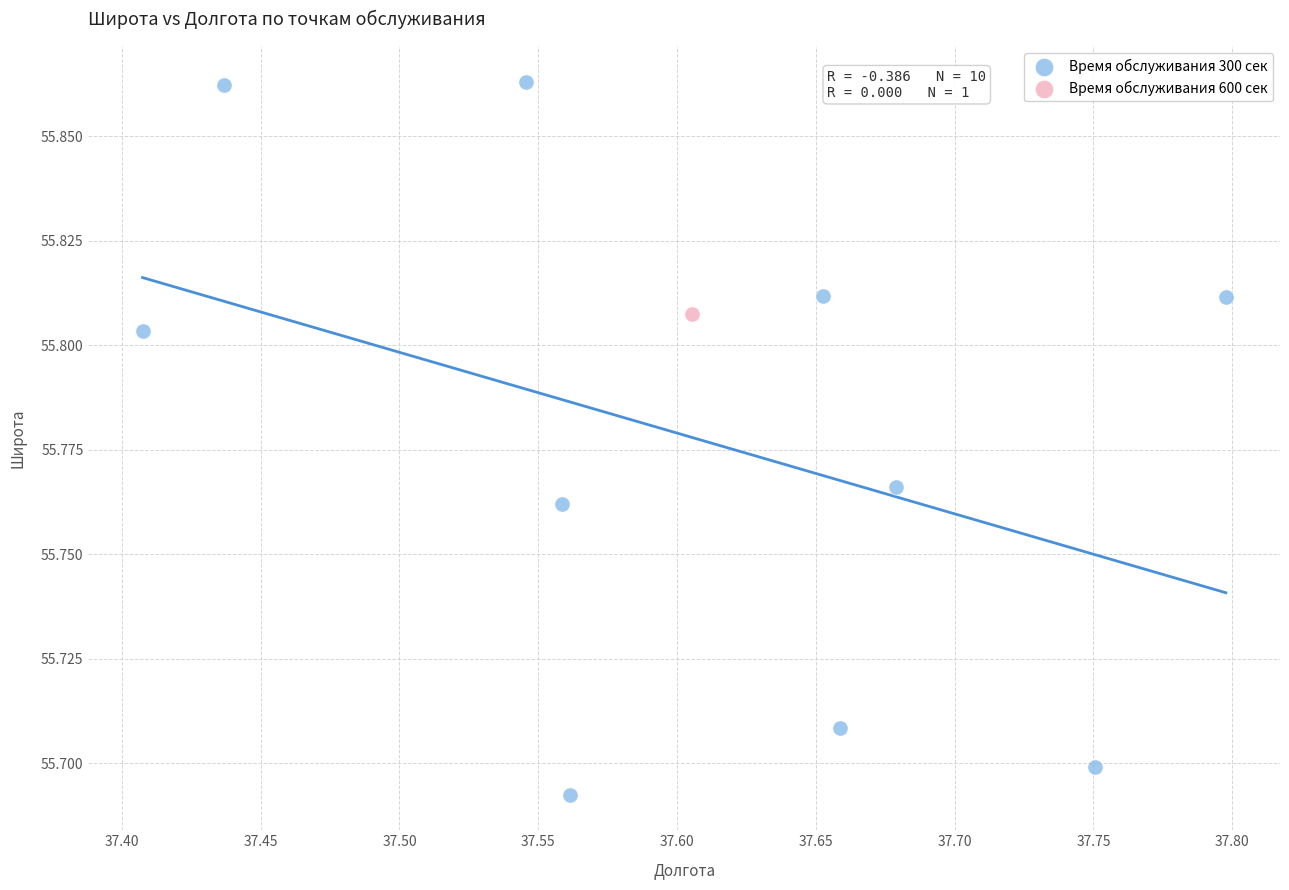

What are all the series names shown in the legend?

Время обслуживания 300 сек, Время обслуживания 600 сек